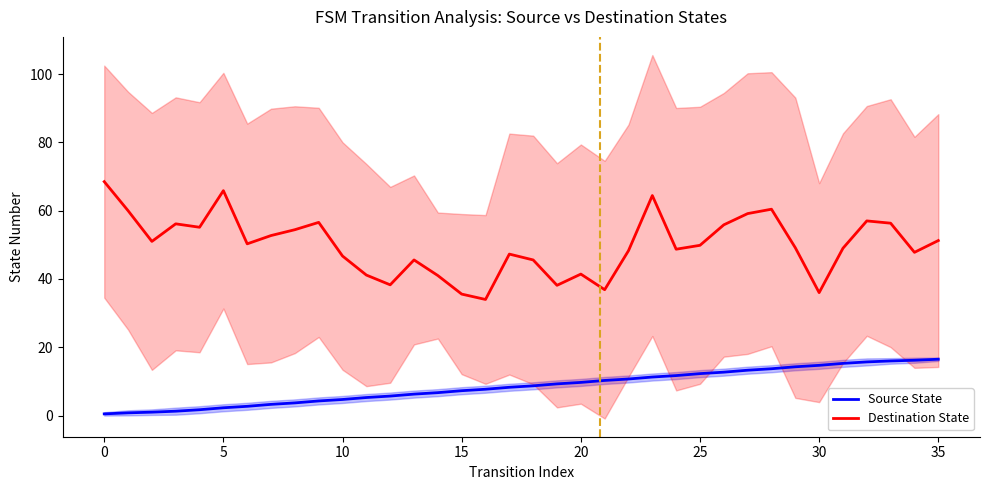

What is the value of the Destination State point at the 30th from the left?

49.1